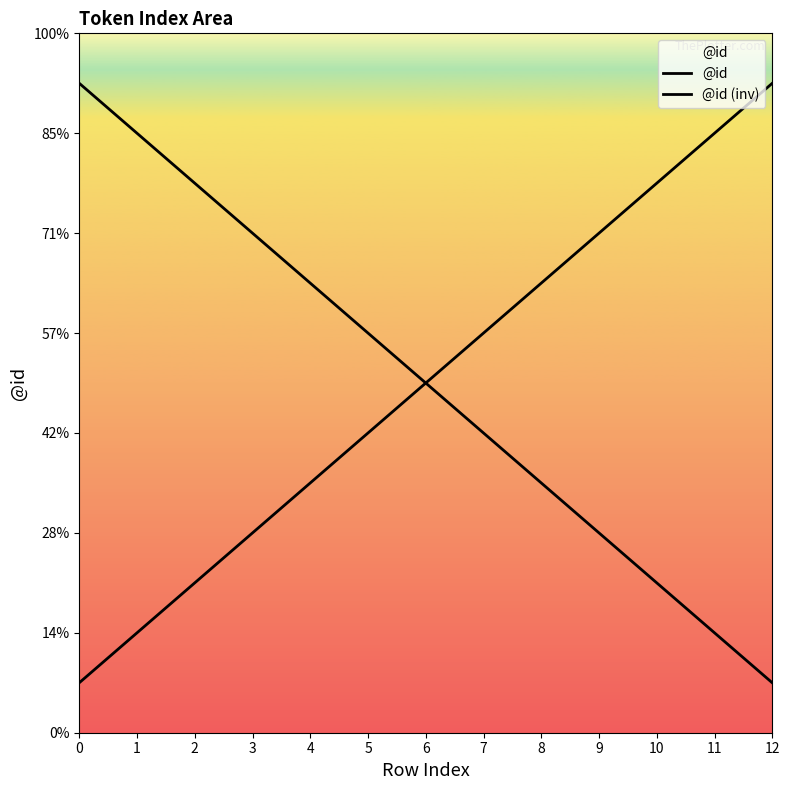

Is this an area chart (filled region under the line)?

Yes